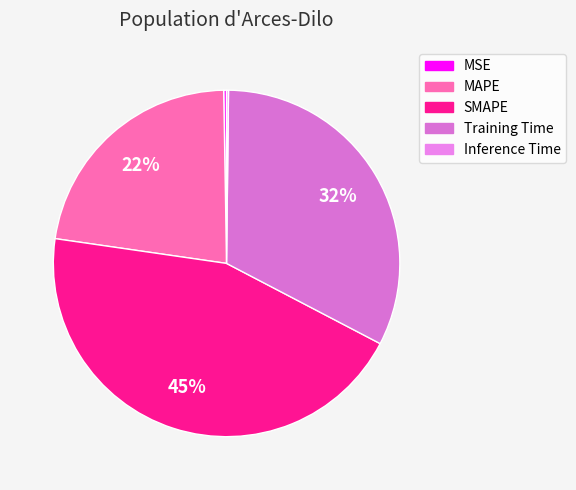

To the nearest percent, what portion does Training Time represent?

32%